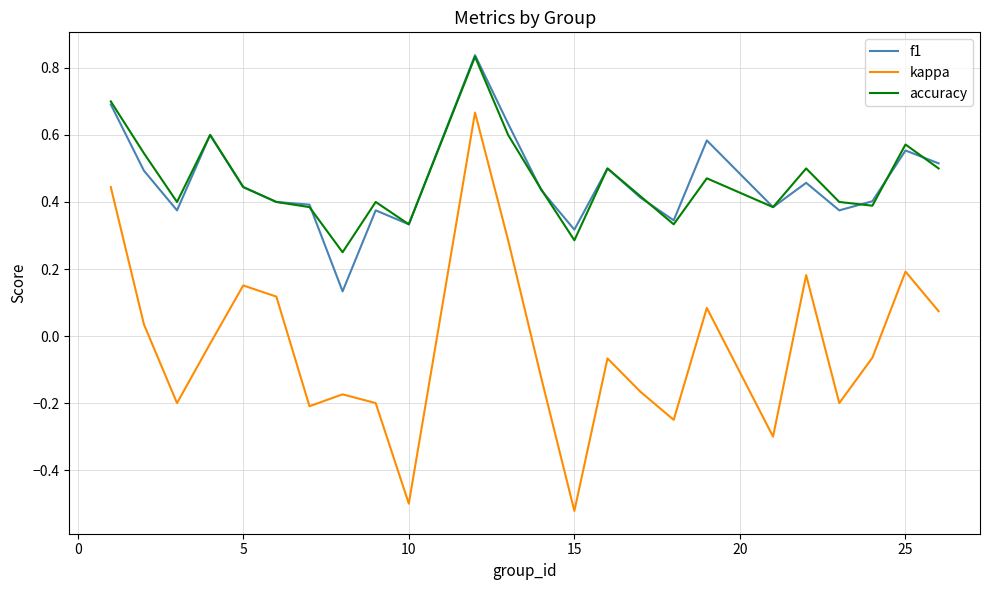

Which series has the widest spread of values?

kappa